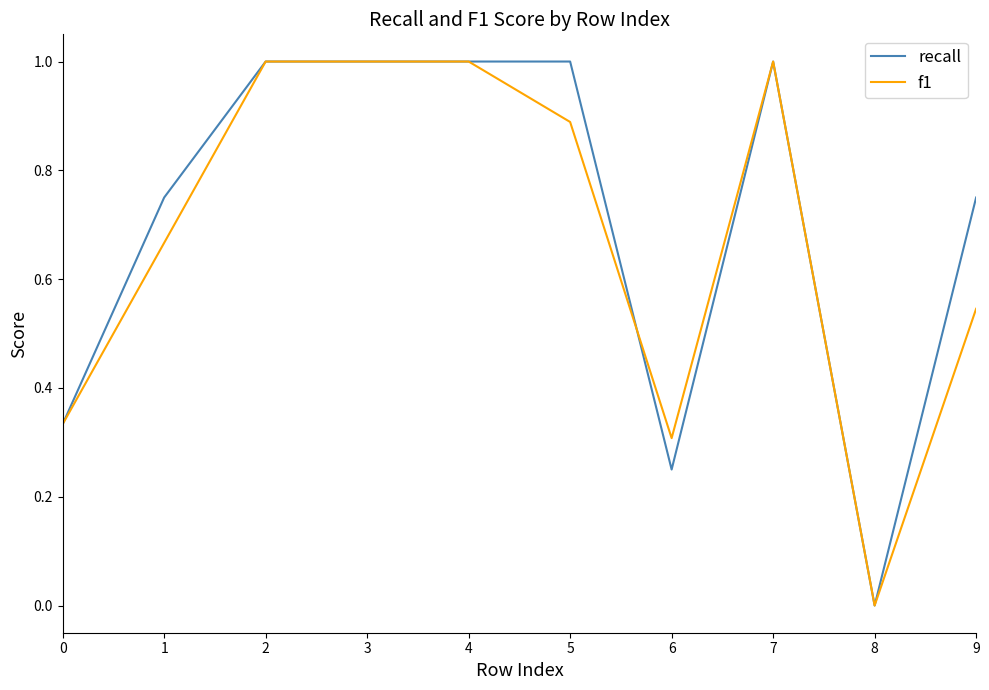

Is the value of recall at 9 greater than the value of f1 at 0?

Yes